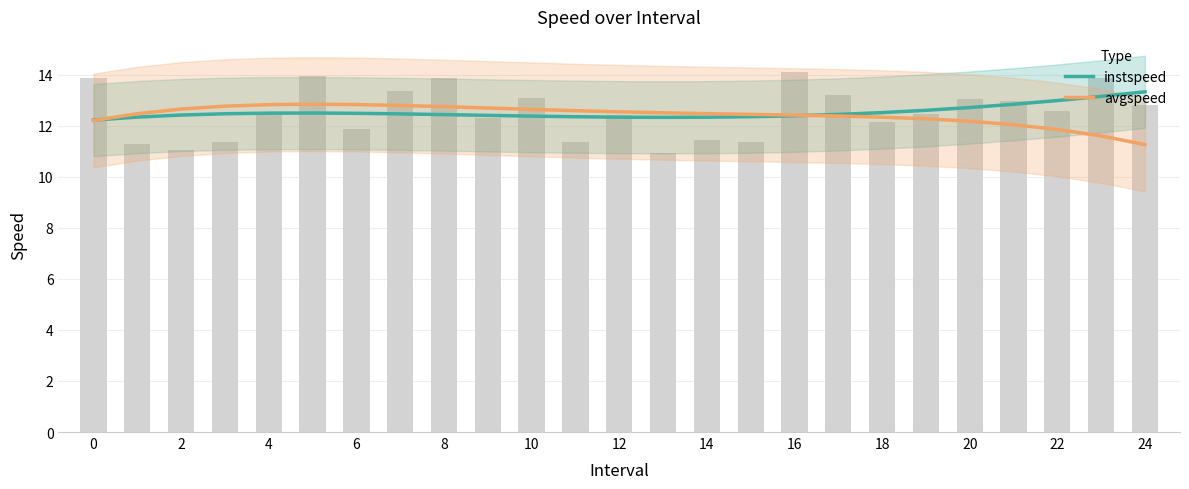

Rank the series by their maximum value, from highest to lowest.

instspeed, avgspeed